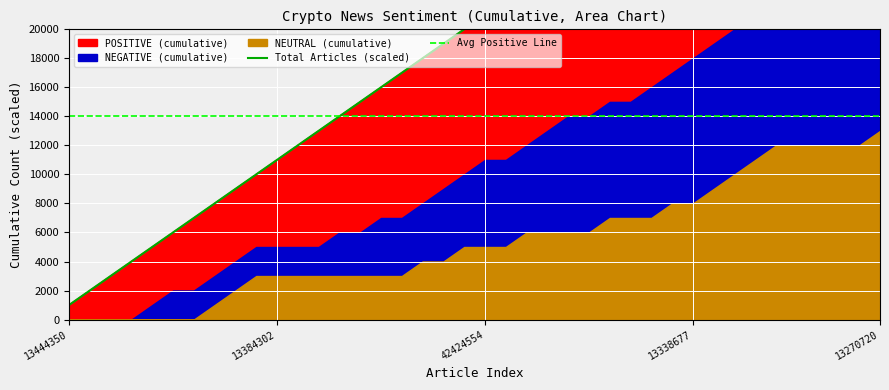

How many lines are shown in the chart?

2